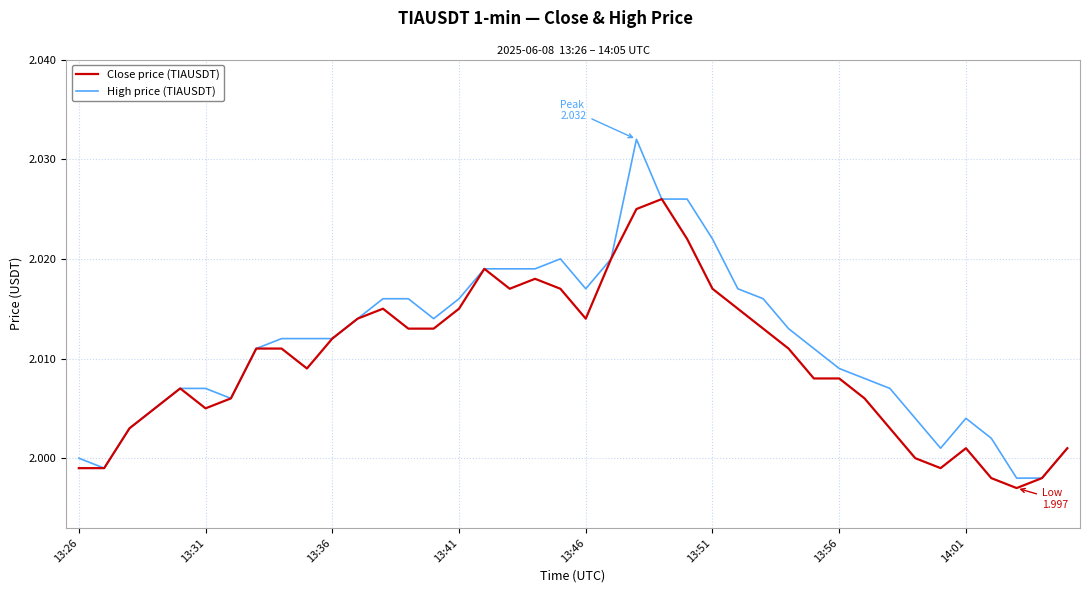

Rank the series by their maximum value, from lowest to highest.

Close price (TIAUSDT), High price (TIAUSDT)